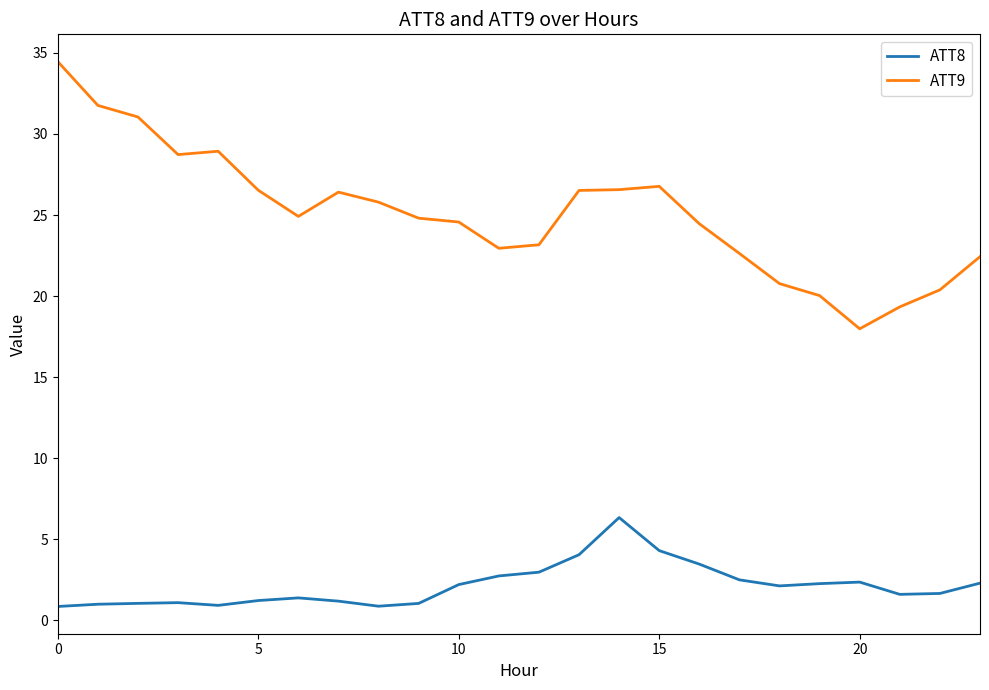

Rank the series by their maximum value, from lowest to highest.

ATT8, ATT9